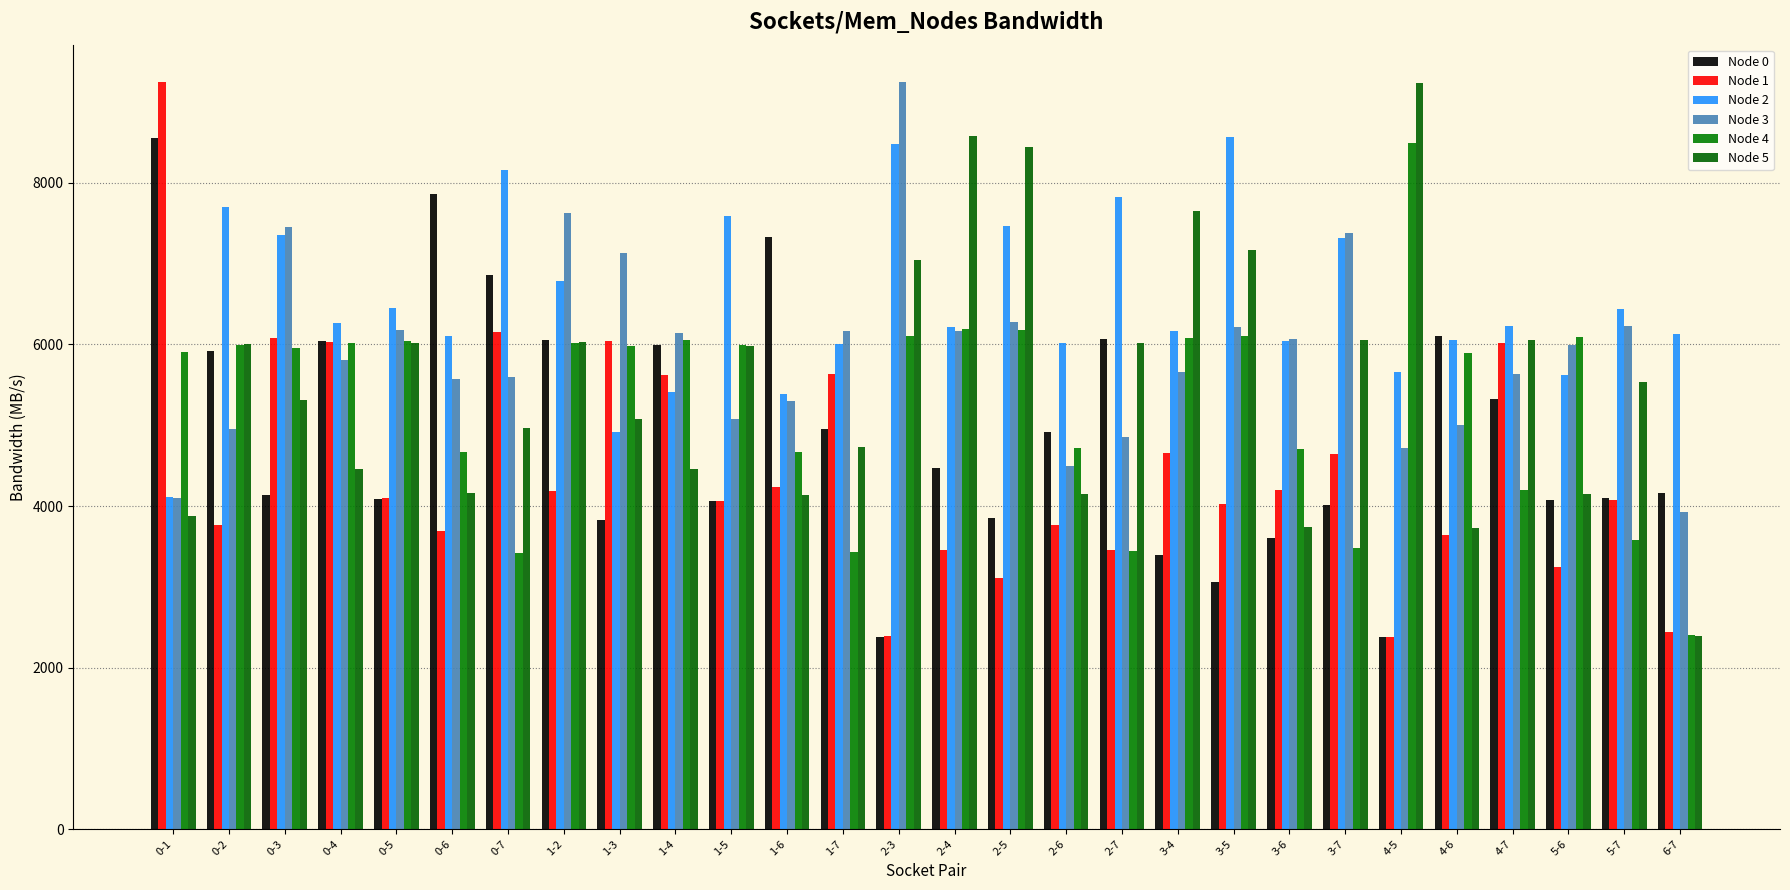

Does the chart contain any negative values?

No